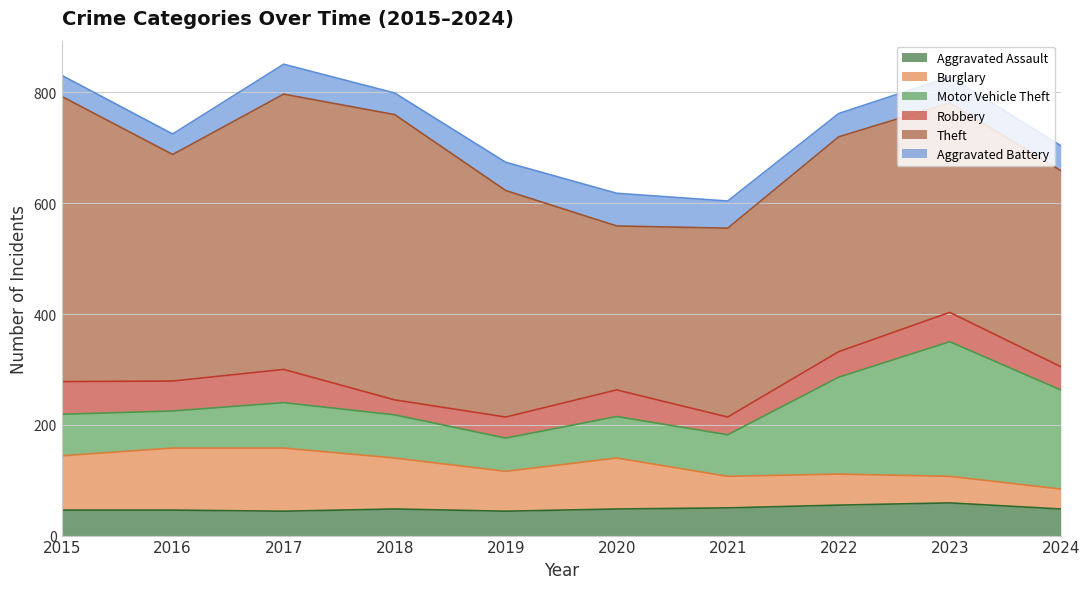

What is the difference between the second highest and minimum values in the Motor Vehicle Theft series?

119